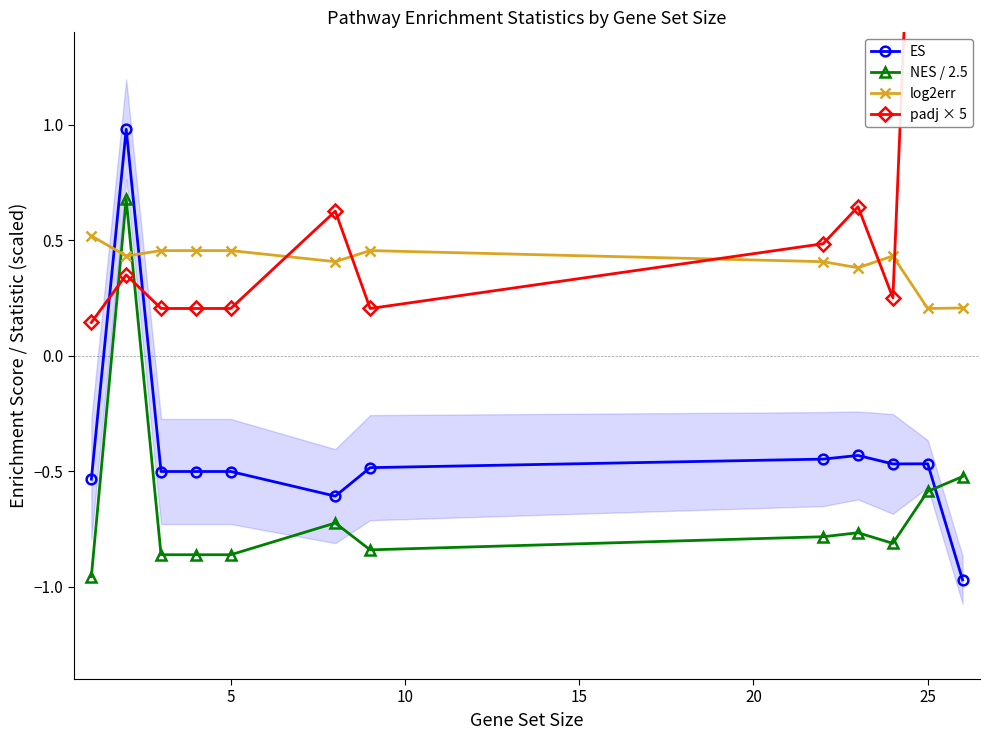

True or false: log2err has a value of 0.7 at 5.

False